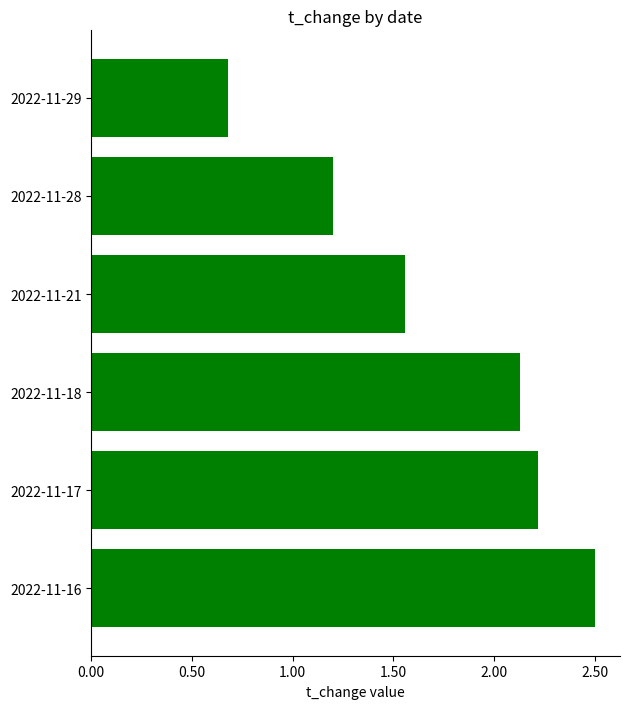

What is the value of the 2nd bar from the top?

1.2